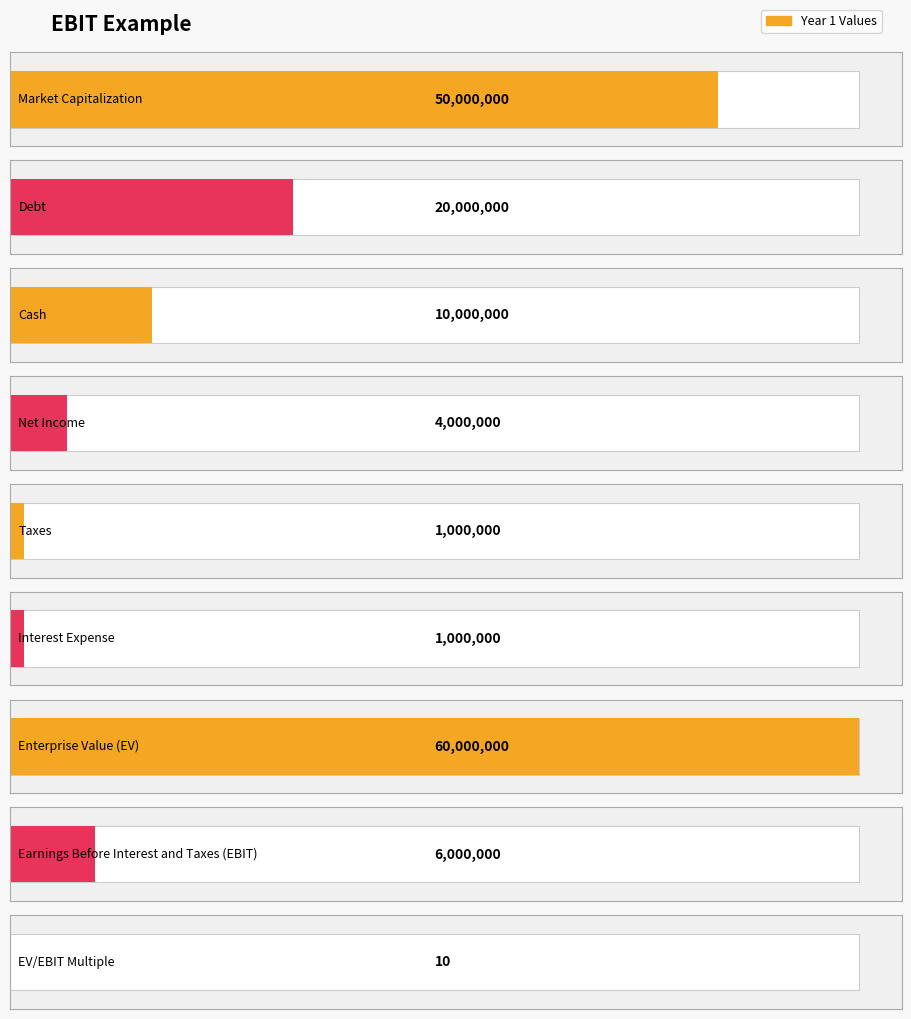

At which category does the chart reach its minimum across all series?

EV/EBIT Multiple